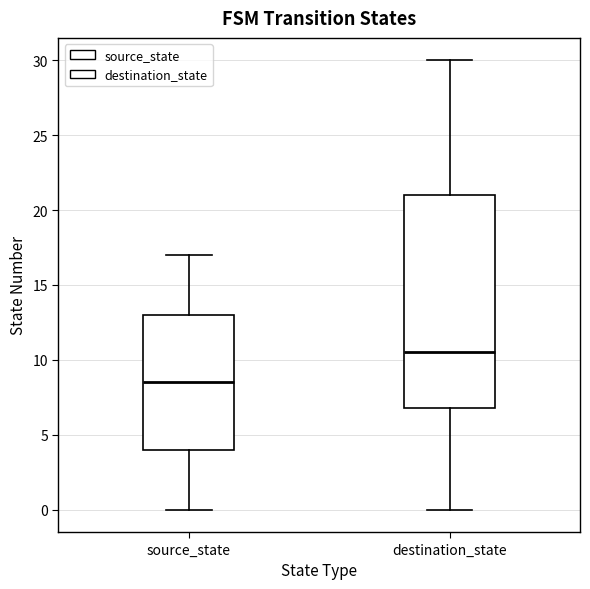

Comparing the boxes themselves (not the whiskers), which one is the tallest?

destination_state